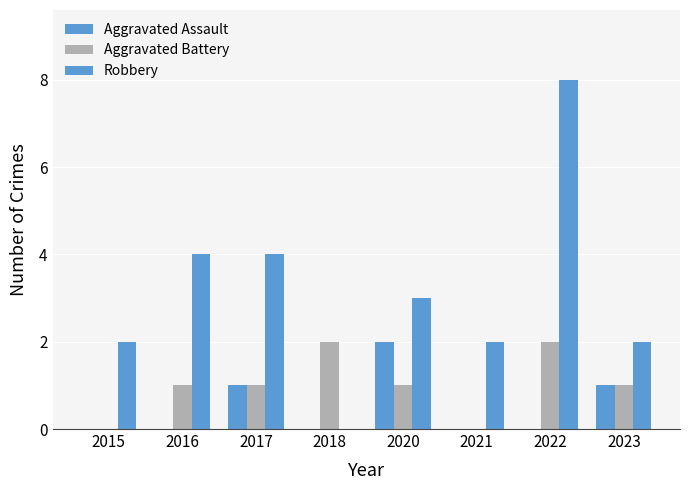

At 2022, list the series in order from smallest to largest.

Aggravated Assault, Aggravated Battery, Robbery